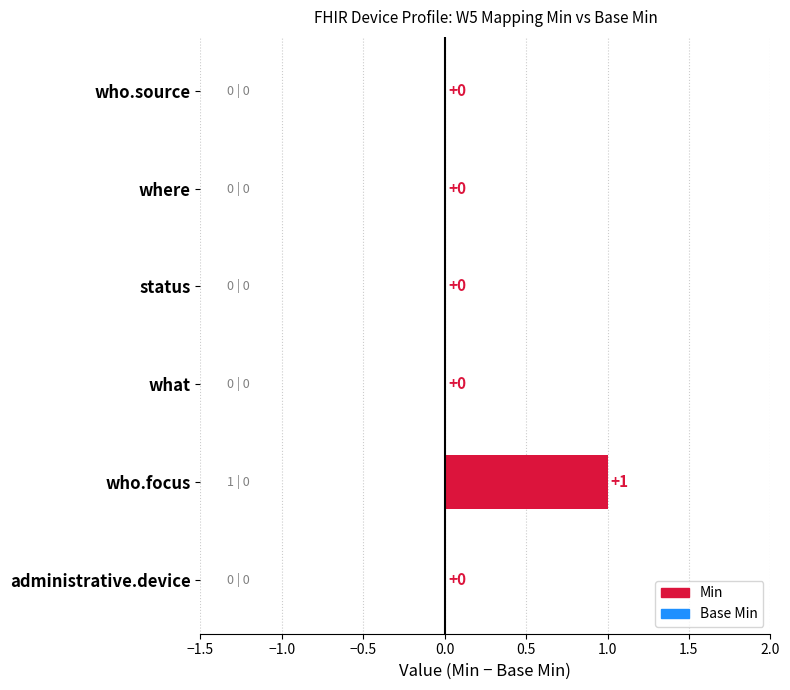

List the series in order of their overall mean, highest first.

Min, Base Min